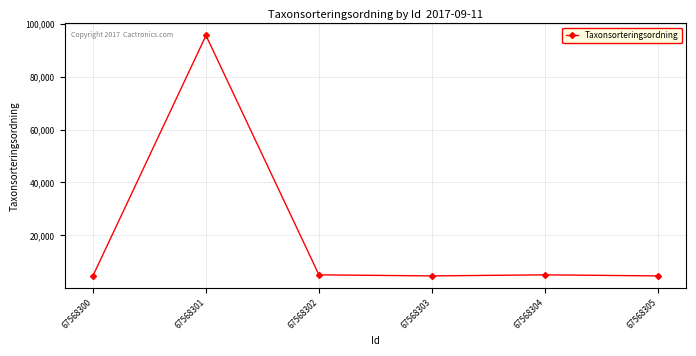

What is the average value?

19997